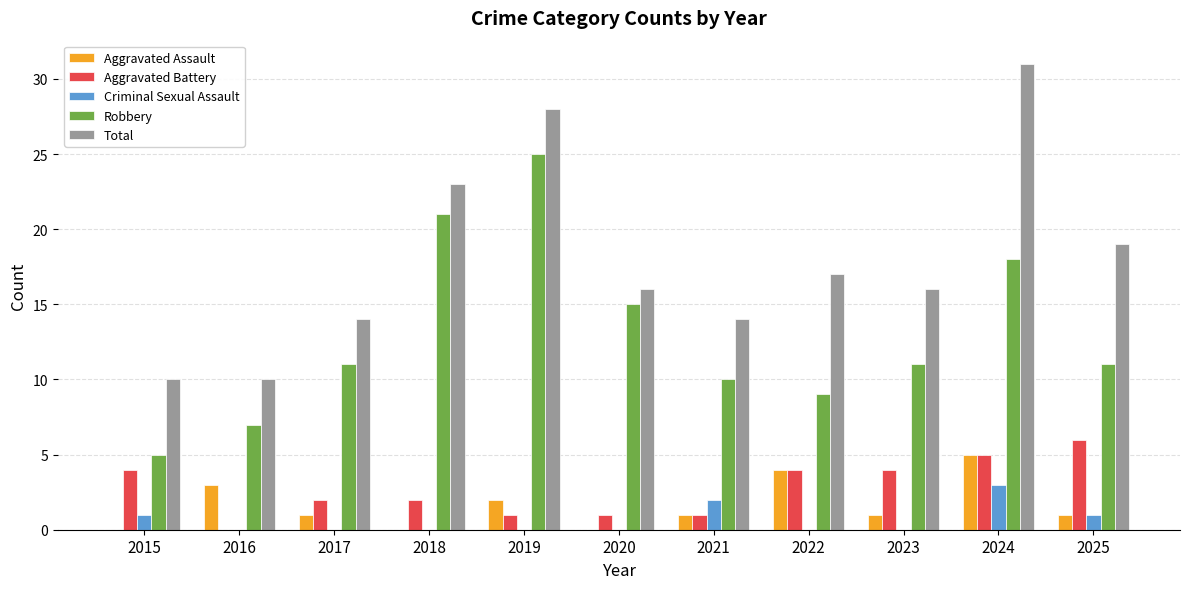

How many groups of bars are there?

11